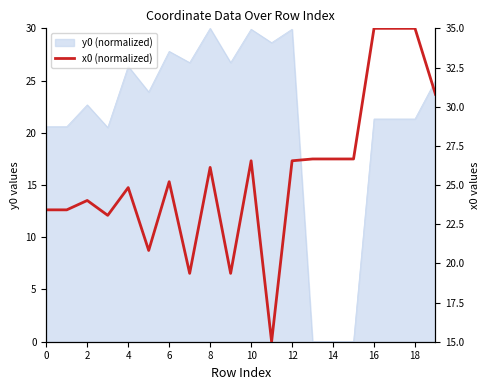

What is the label of the 1st point from the right?

19